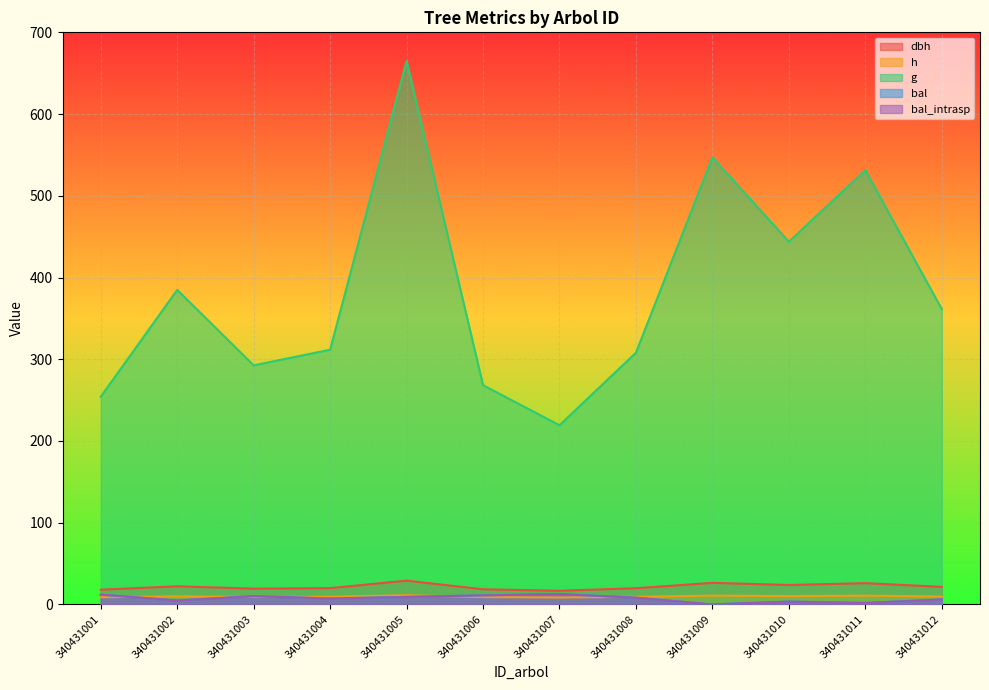

What is the difference between the highest and lowest values at 340431009?

546.9